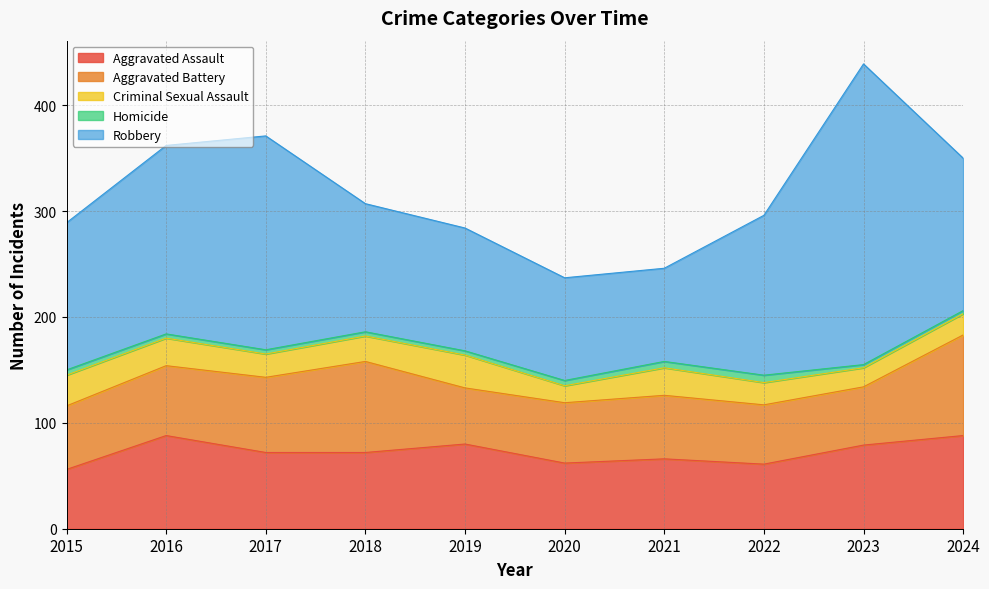

In Robbery, how many points are higher than both neighbors (excluding endpoints)?

2